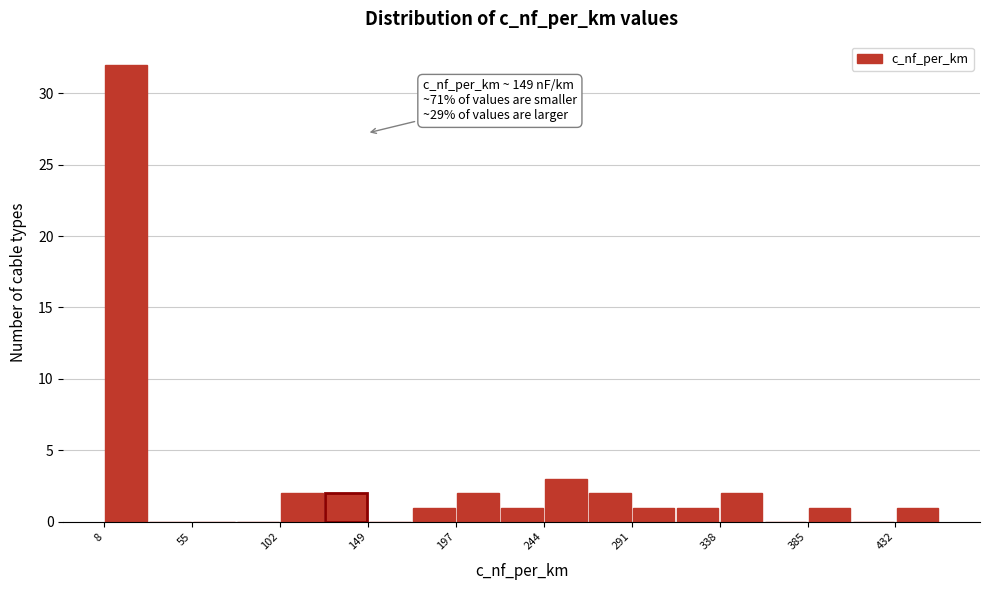

Which range on the x-axis has the tallest bar?

10 to 30